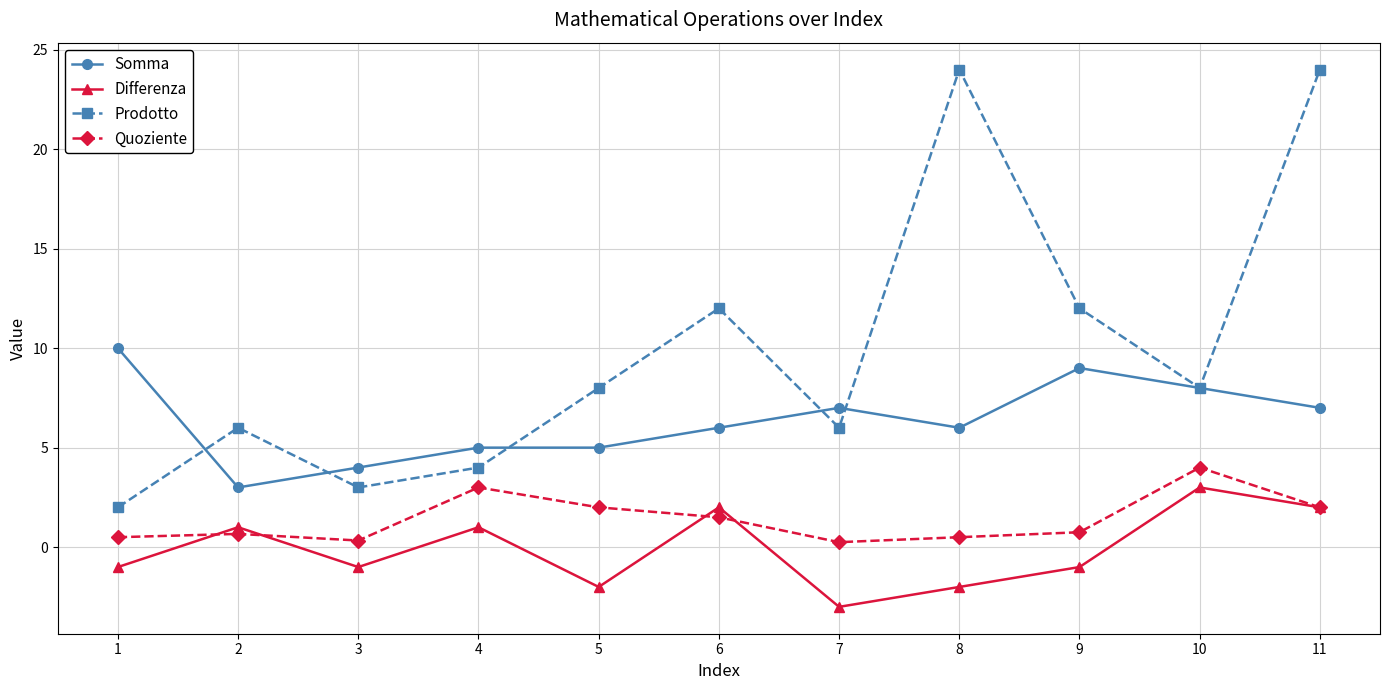

What is the value of the Somma point at the 9th from the left?

9.0